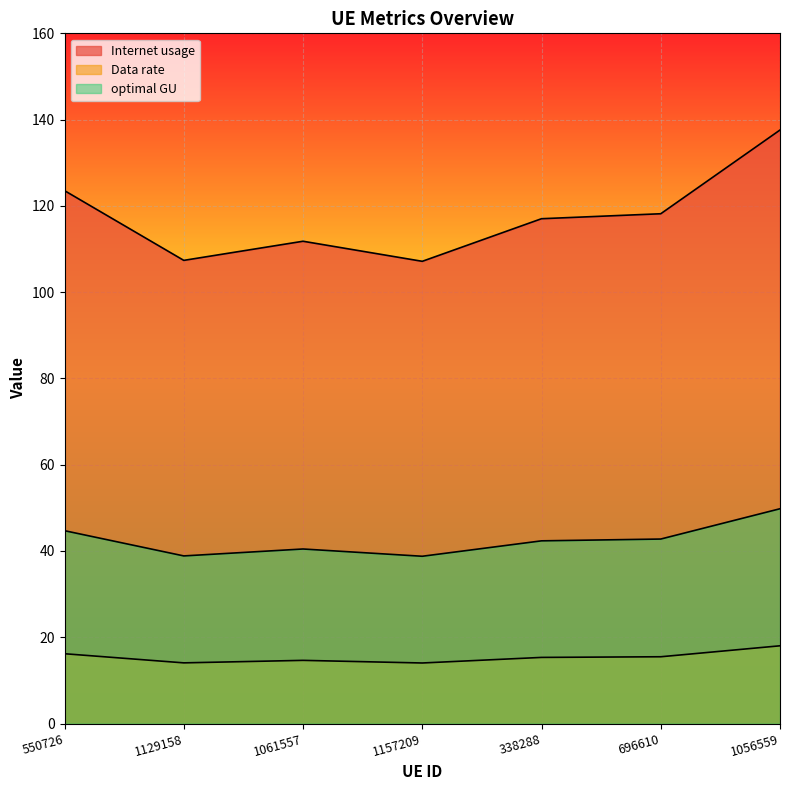

How many interior local valleys does the Data rate series have?

2